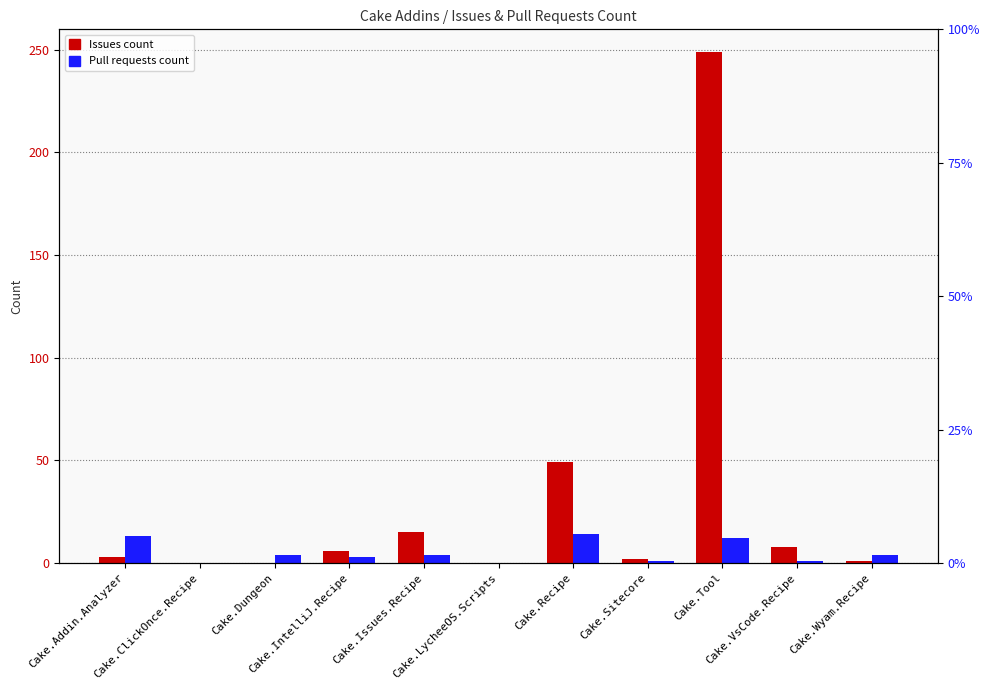

What is the maximum value for Issues count?

249